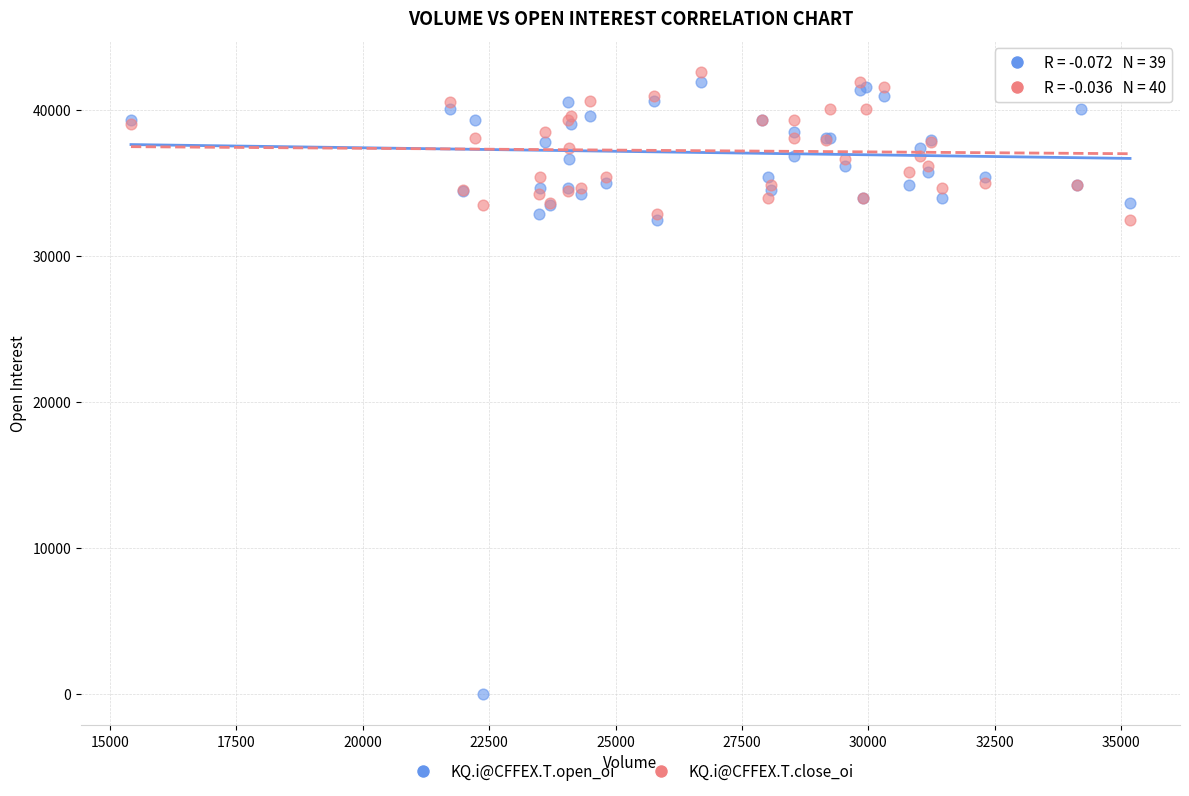

What is the X range (max minus min) for the scatter plot?

19751